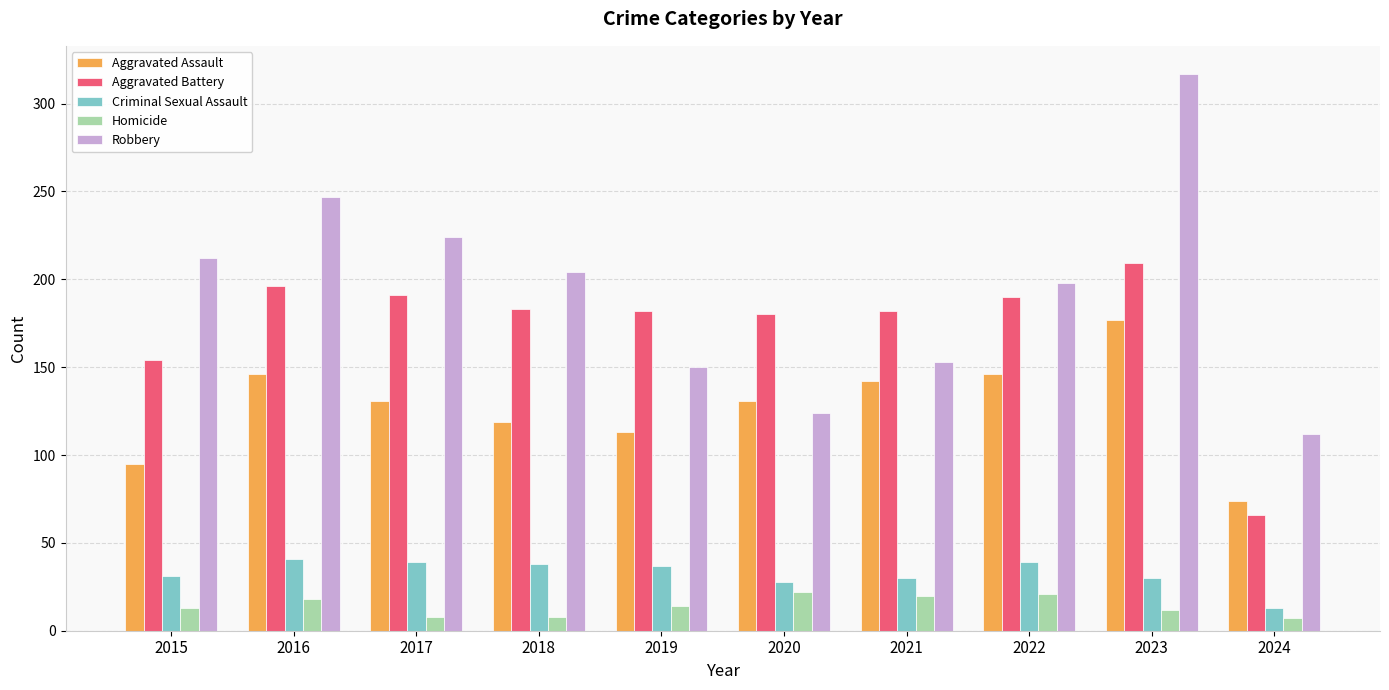

What are all the series names shown in the legend?

Aggravated Assault, Aggravated Battery, Criminal Sexual Assault, Homicide, Robbery